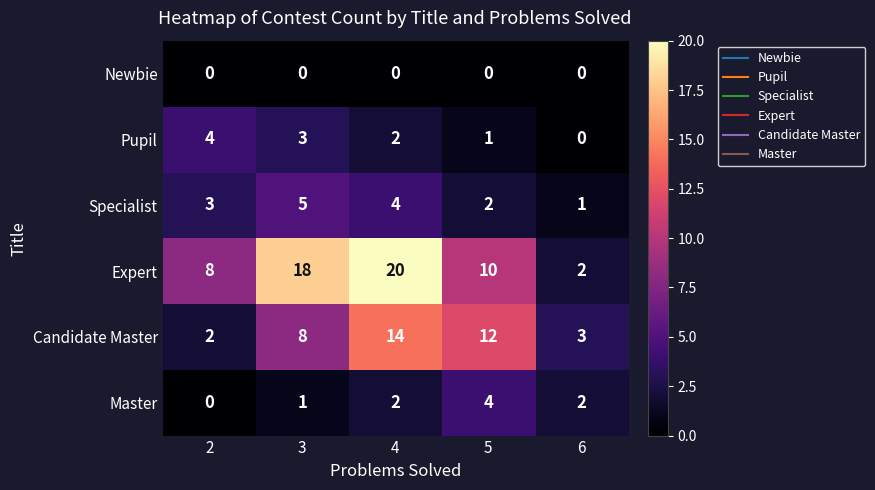

What is the greatest value displayed?

20